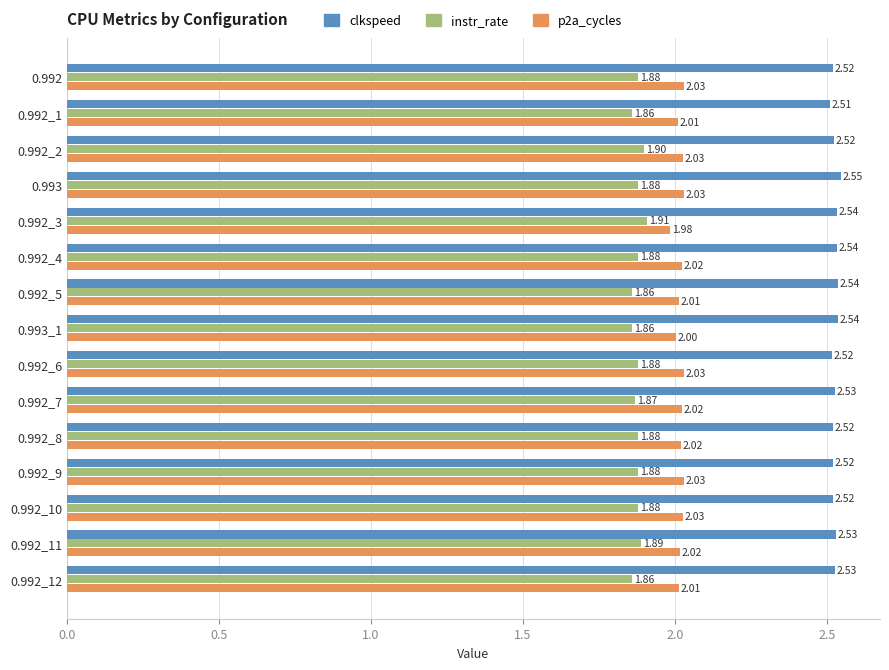

What is the total value across all series at 0.992_6?

6.4